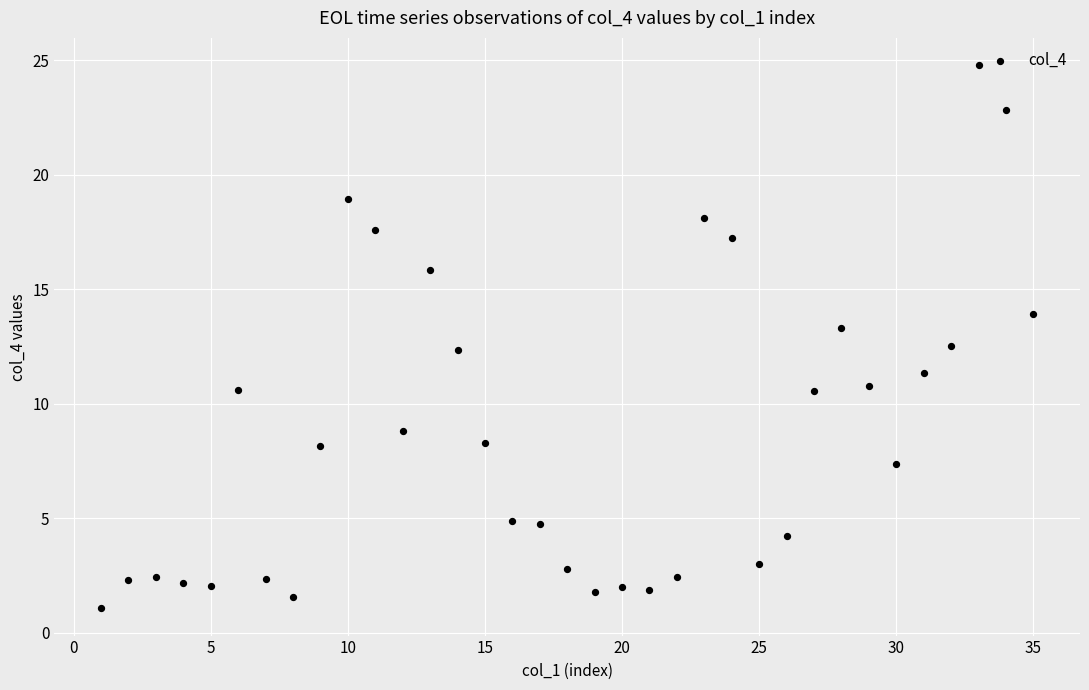

What is the range of X values (max minus min)?

34.0